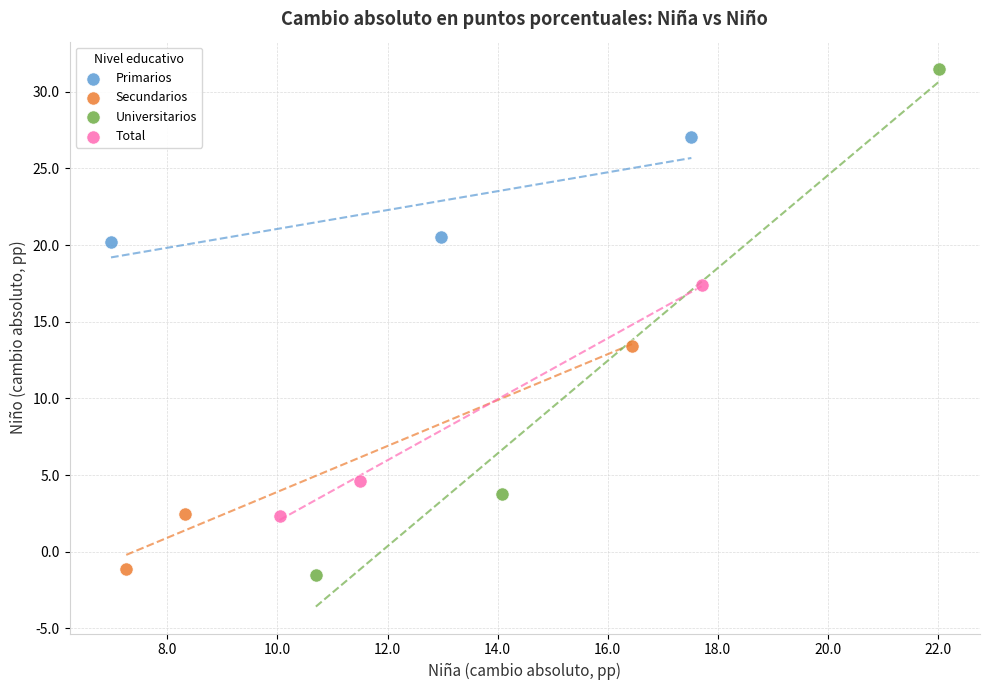

What are all the series names shown in the legend?

Primarios, Secundarios, Universitarios, Total